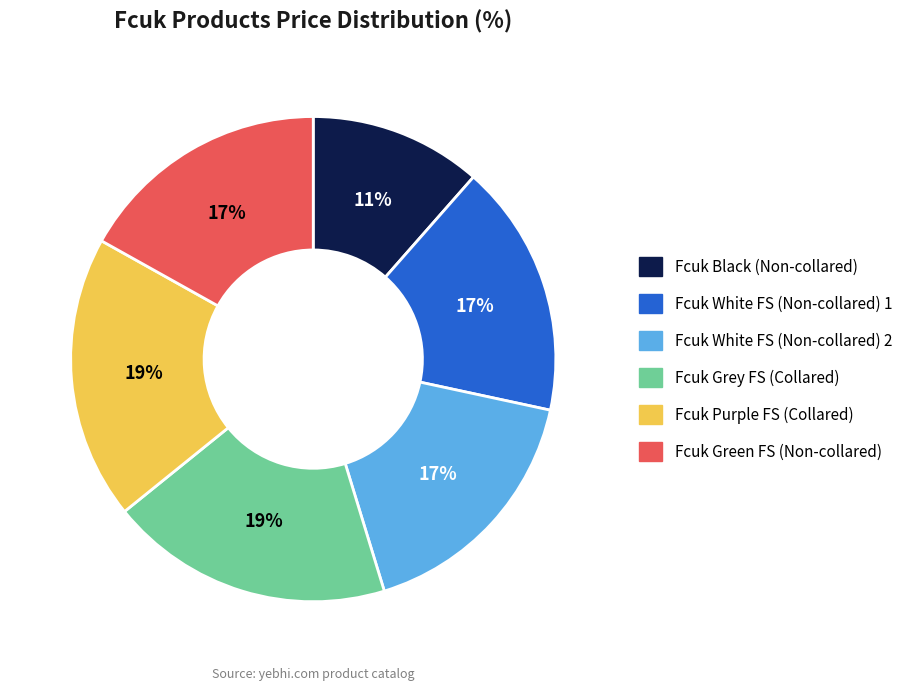

Is there any slice that represents more than half of the pie?

No